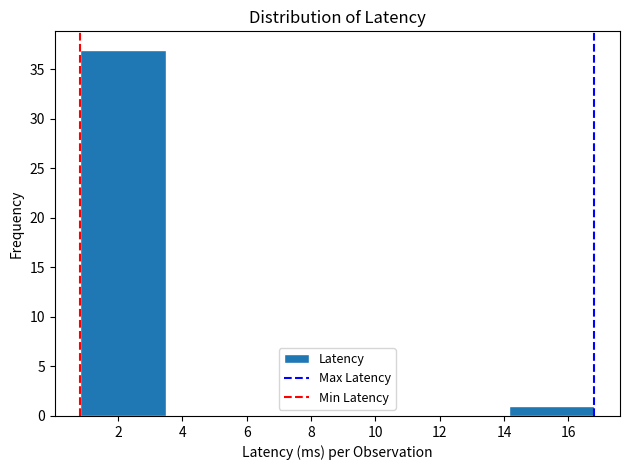

Reading left to right, transcribe this chart: for each bar, give the range it covers on the x-axis and its height. Neither the bar edges nor the heights are printed on the chart, so give them approximately, as read against the axes.

0.8 to 3.4: 37
3.4 to 6.2: 0
6.2 to 8.8: 0
8.8 to 11.4: 0
11.4 to 14.2: 0
14.2 to 16.8: 1